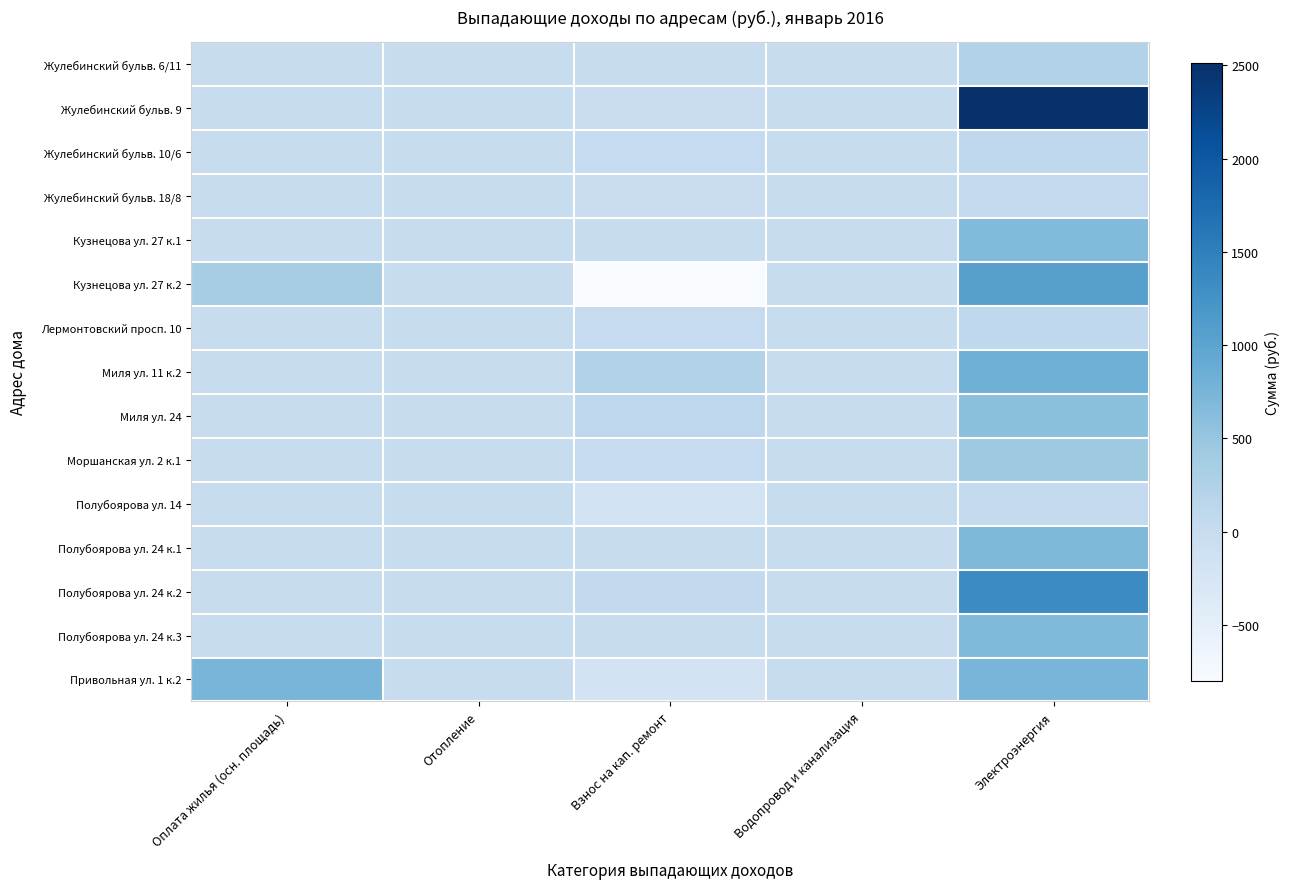

Count the number of categories in the chart.

5